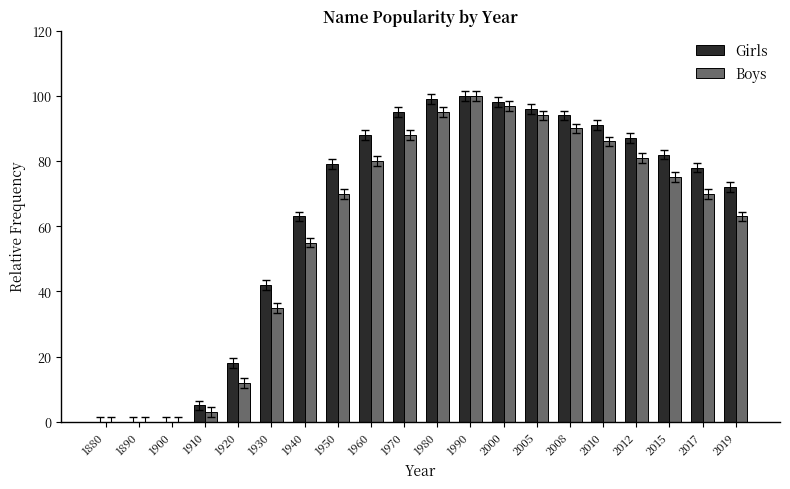

Does the chart contain stacked bars?

No